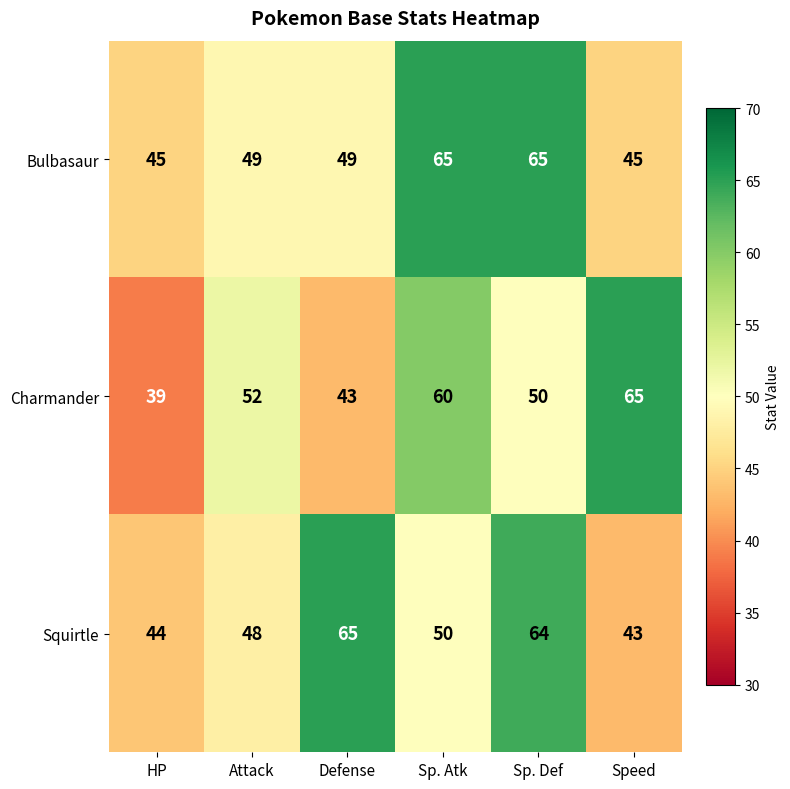

At Speed, list the series in order from largest to smallest.

Charmander, Bulbasaur, Squirtle